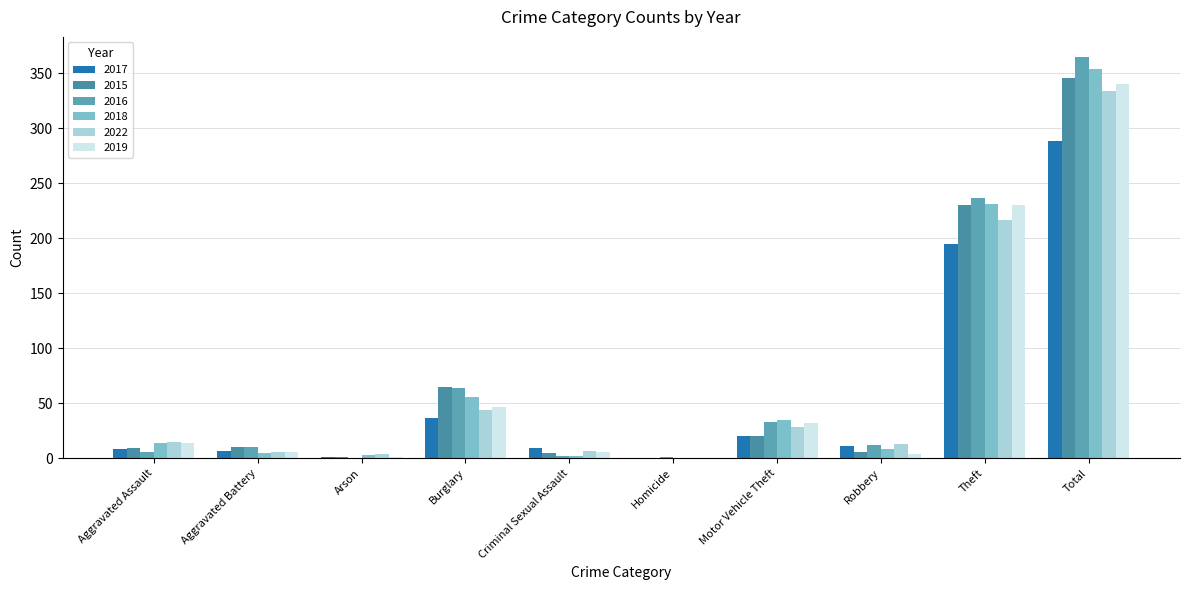

How many groups of bars are there?

10